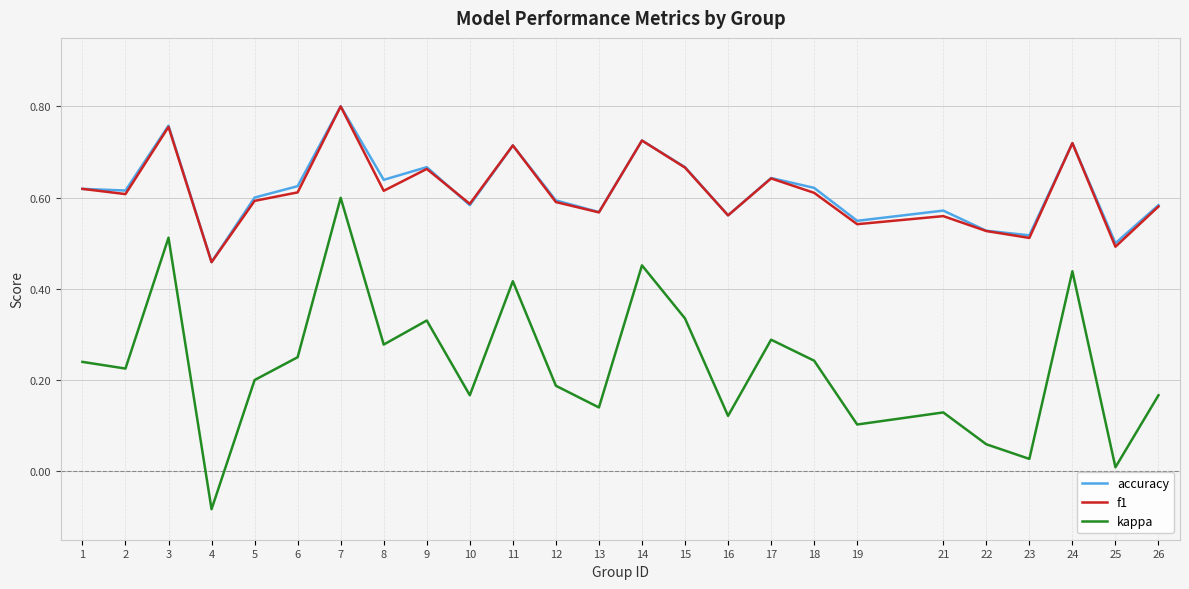

True or false: f1 has a value of 0.6 at 13.

True